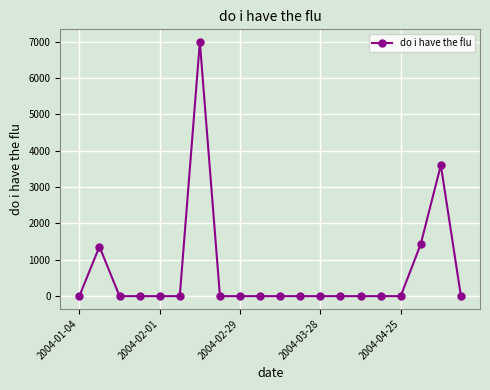

What is the difference between the maximum and second lowest values?

6992.4